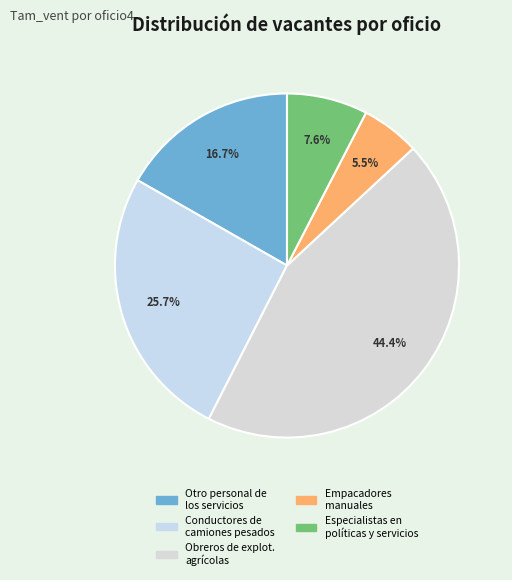

Is there any slice that represents more than half of the pie?

No